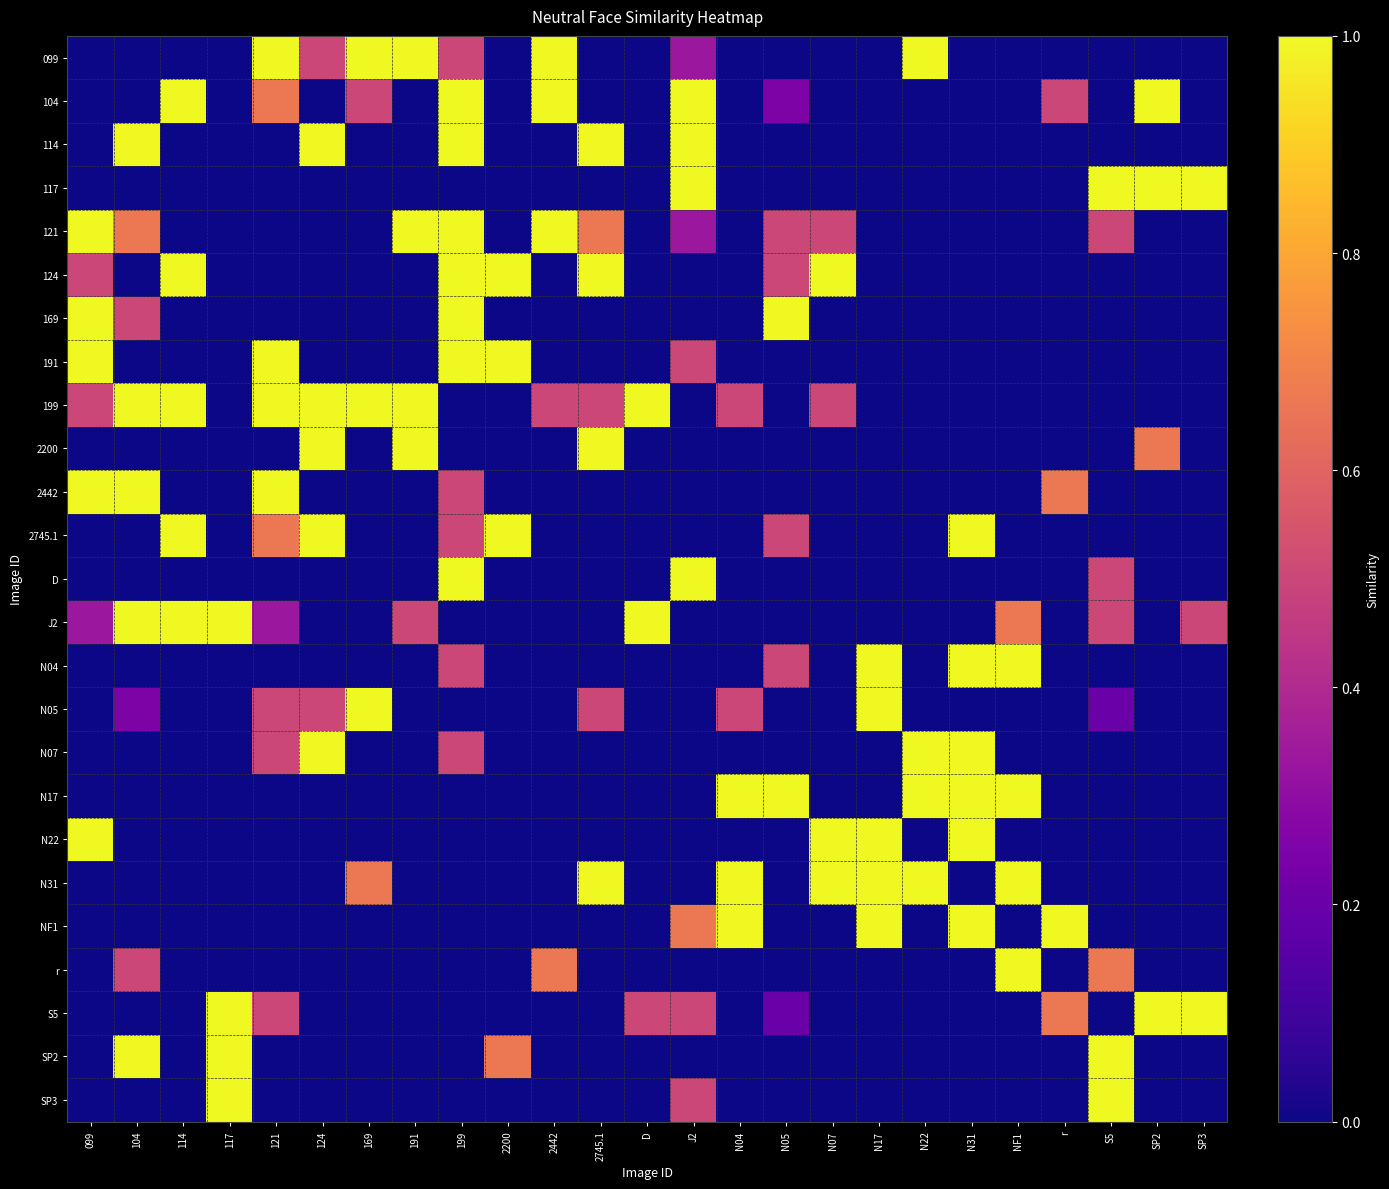

Which category has the highest value across all series?

121